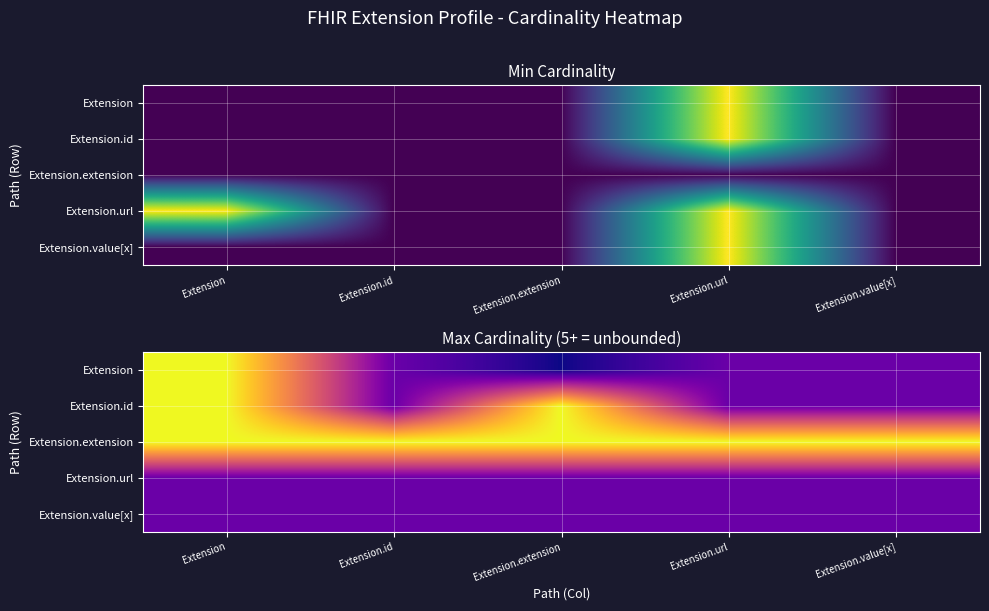

How many data points in Extension are above 1?

1